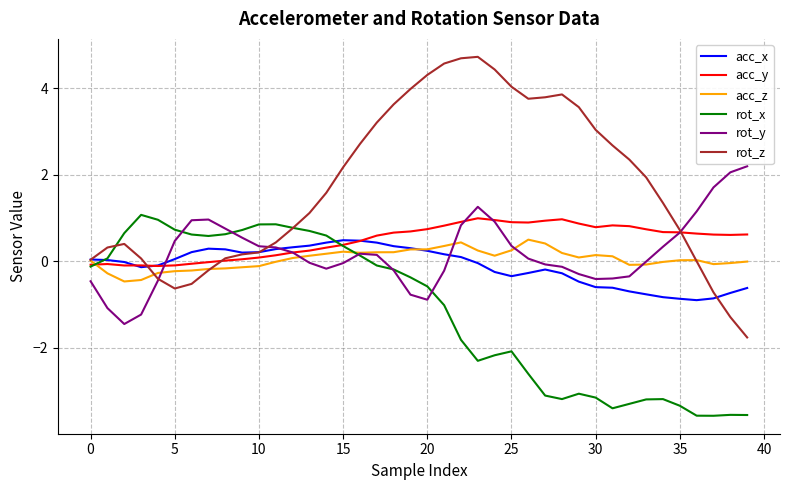

Which series has the largest total across all categories?

rot_z